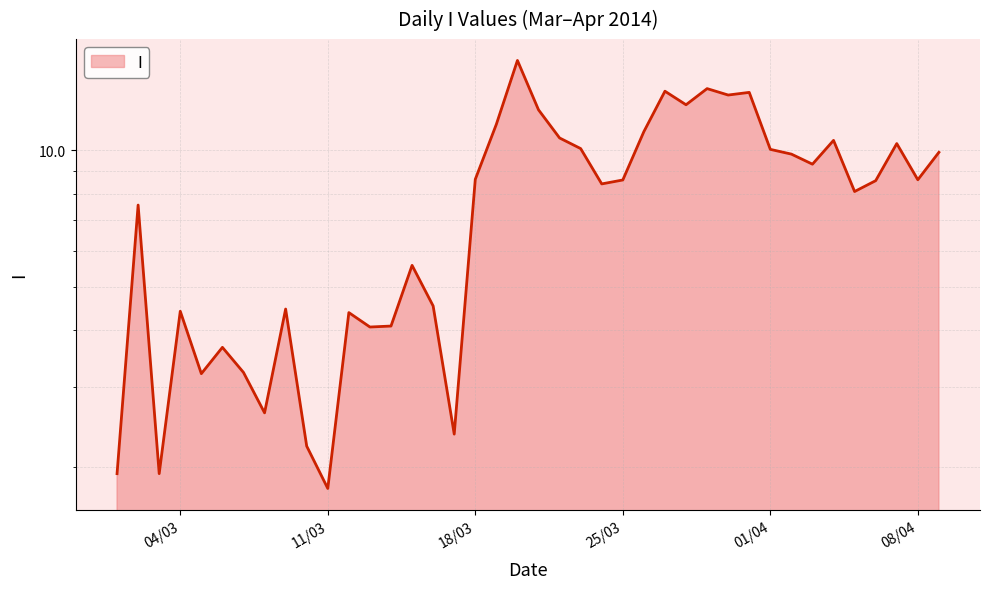

What is the difference between the maximum and minimum values?

14.0